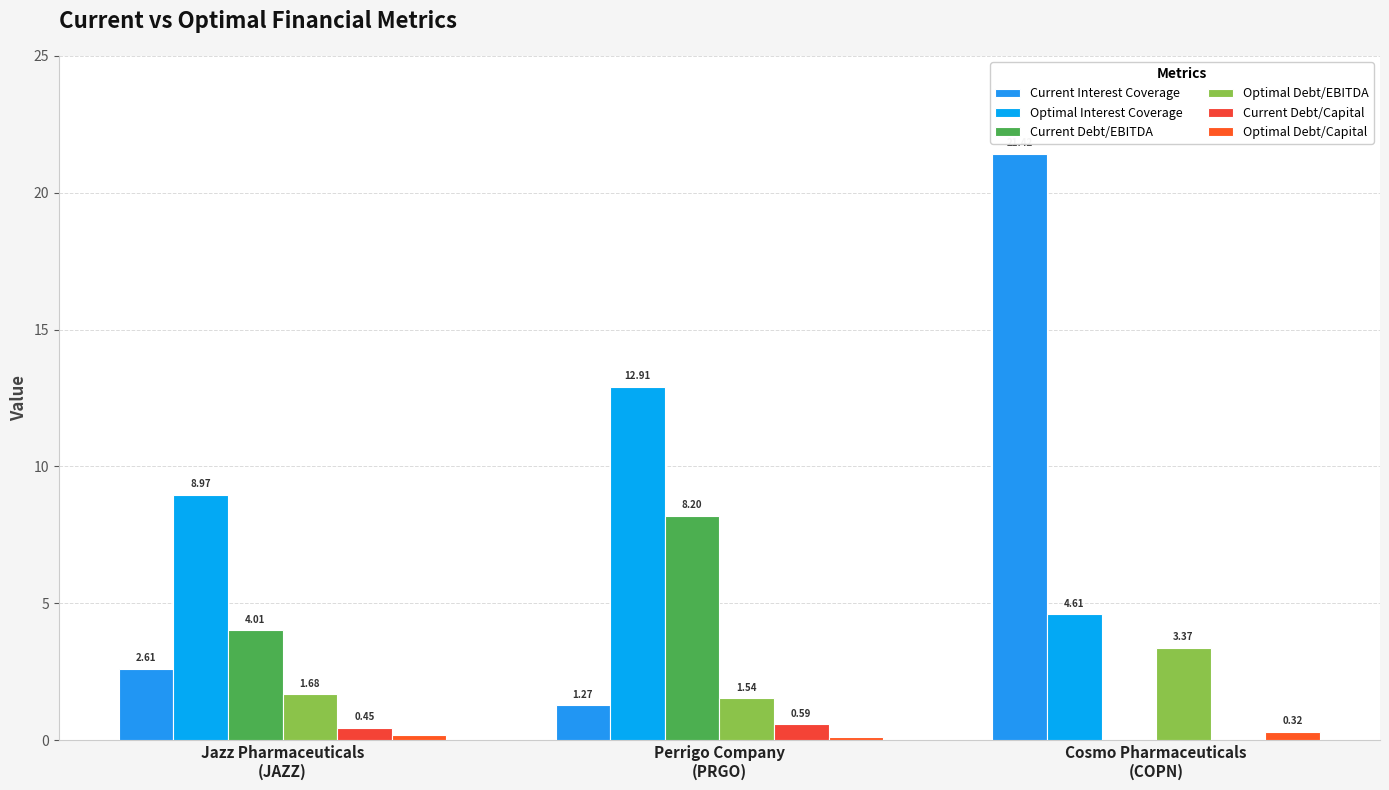

The Current Debt/EBITDA series shows 13.7 at Perrigo Company
(PRGO). True or false?

False